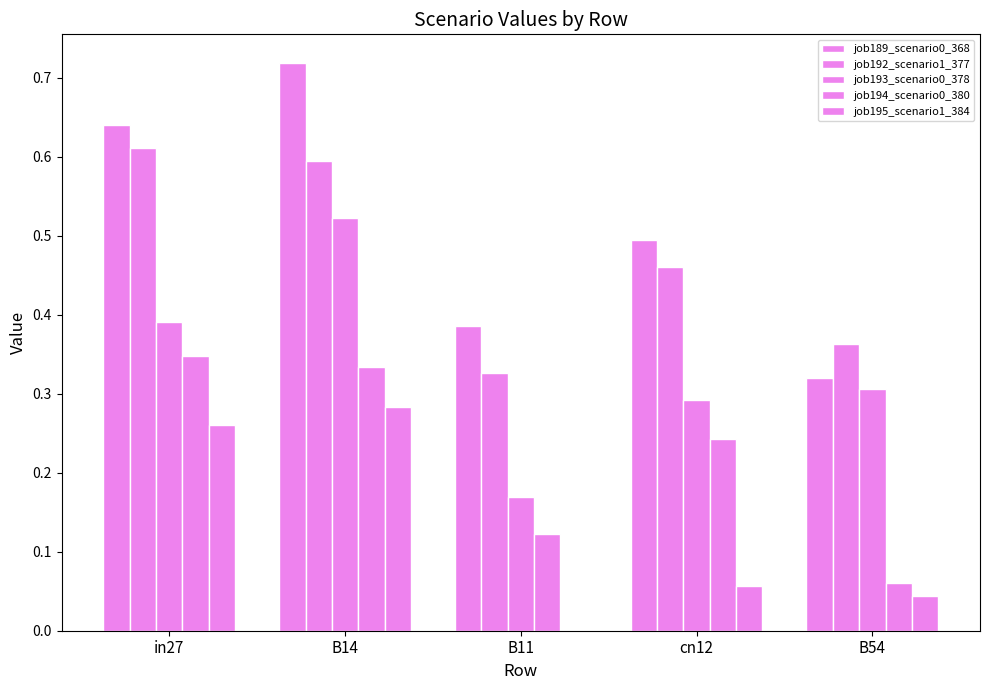

Does the chart contain any negative values?

No